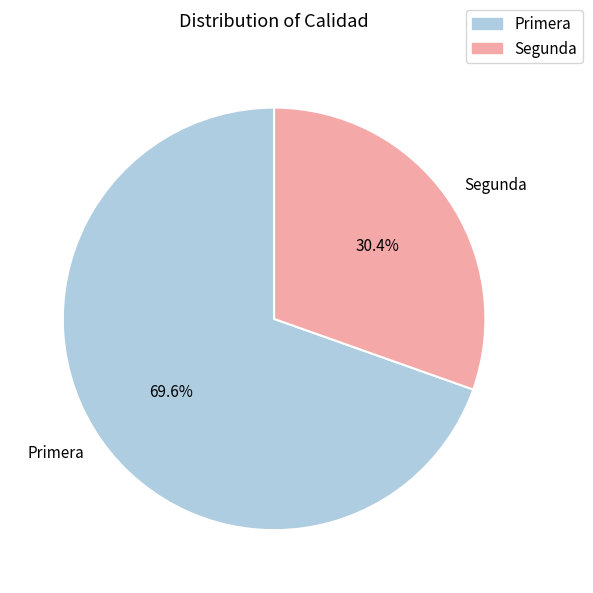

Does Segunda represent more than half of the total?

No